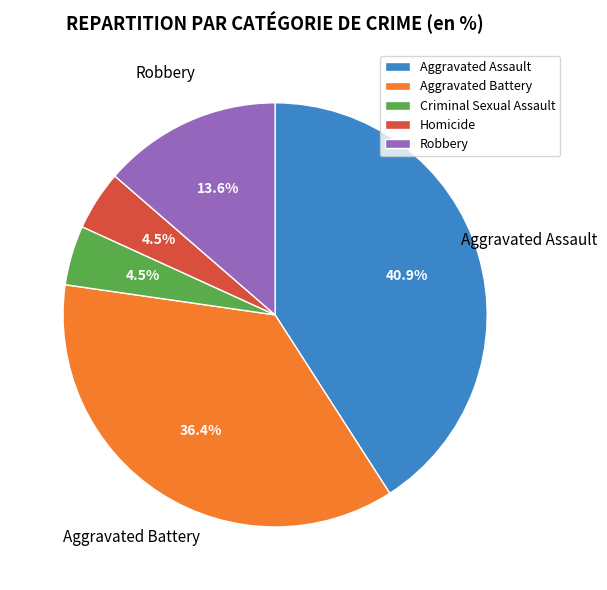

What percentage do Homicide and Aggravated Battery together represent?

40.9%